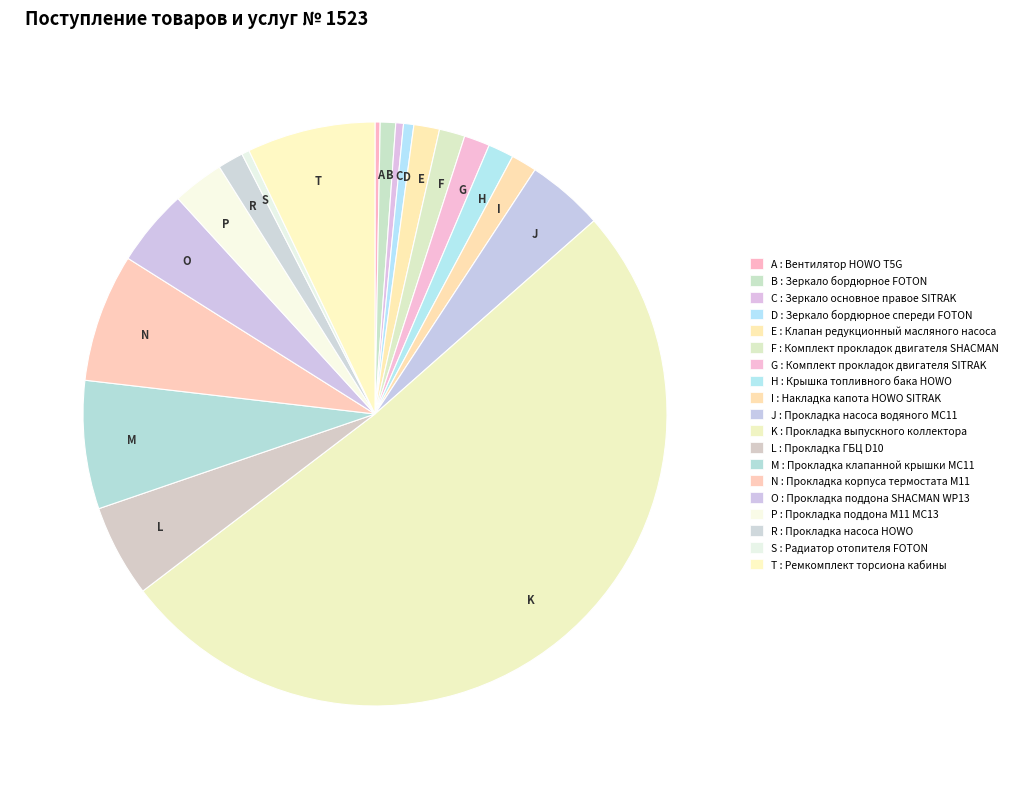

What is the majority slice?

K